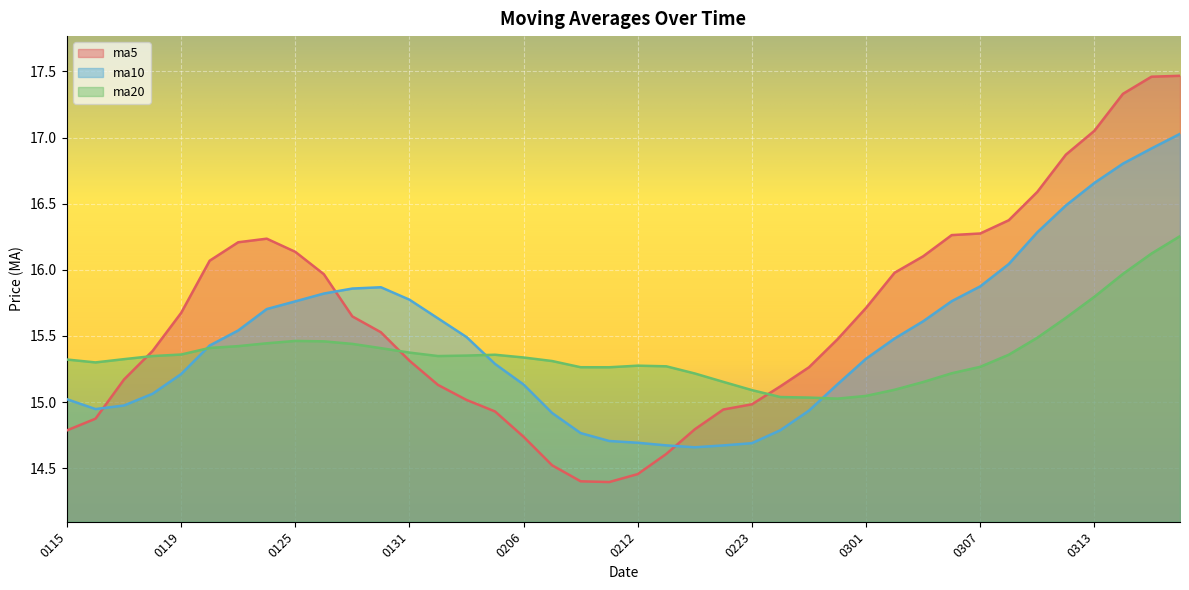

How many interior local valleys does the ma5 series have?

1